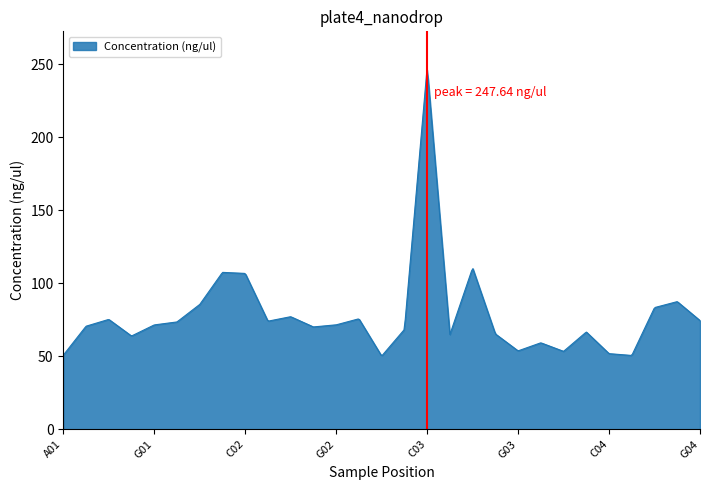

What is the difference between the maximum and minimum values?

195.6